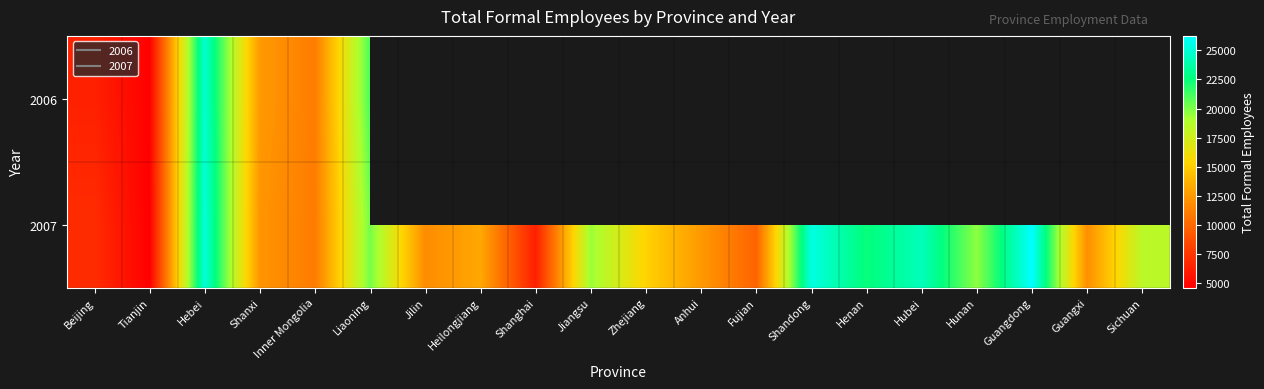

What is the greatest value displayed?

26237